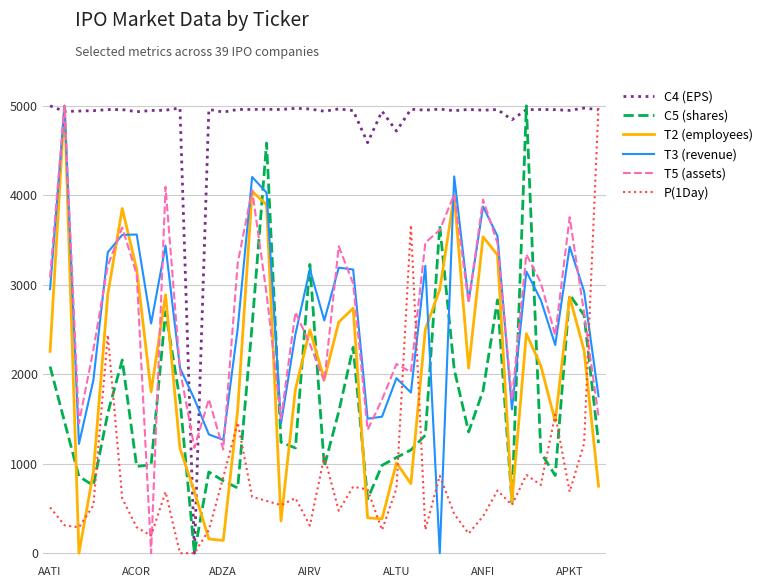

Which series has the largest total across all categories?

C4 (EPS)